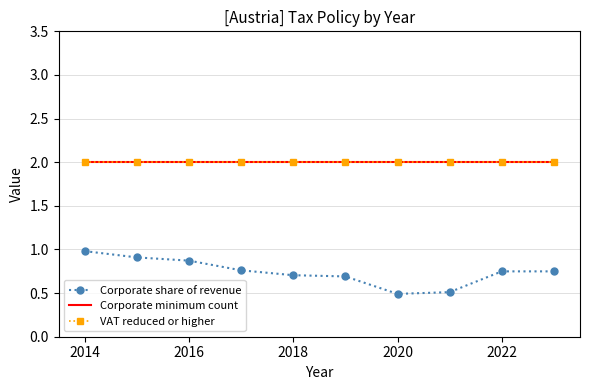

What is the sum of all VAT reduced or higher values?

20.0